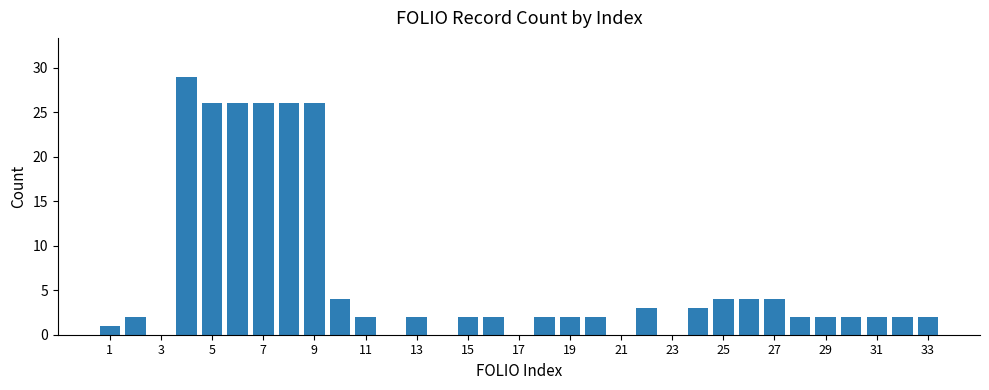

What is the sum of all values?

210